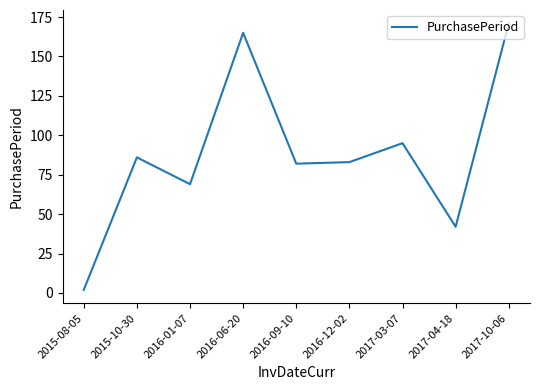

Reading left to right, transcribe all the data shown in this chart.

2015-08-05=2	2015-10-30=86	2016-01-07=69	2016-06-20=165	2016-09-10=82	2016-12-02=83	2017-03-07=95	2017-04-18=42	2017-10-06=171